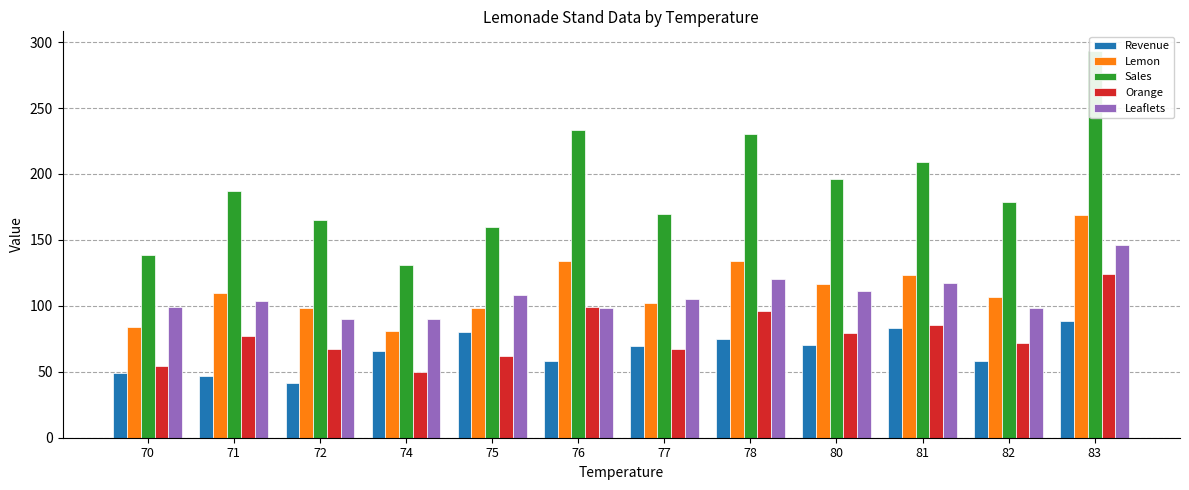

Are the bars grouped side by side (vs. stacked)?

Yes